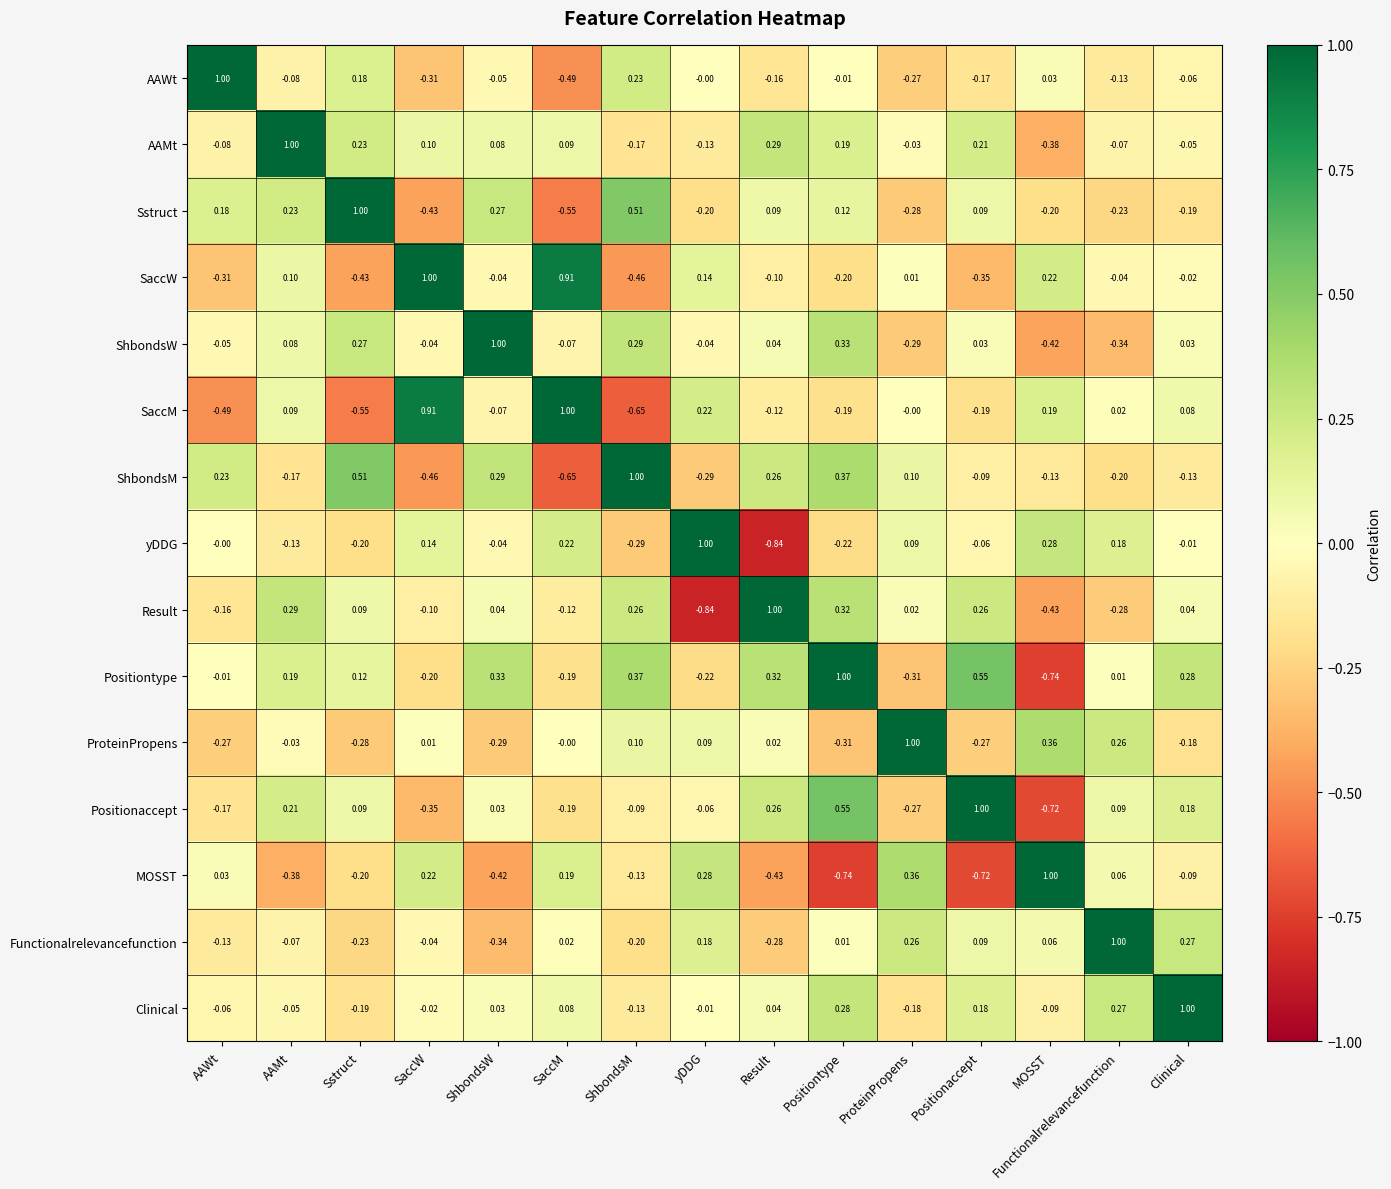

Which series has the largest total across all categories?

Positiontype